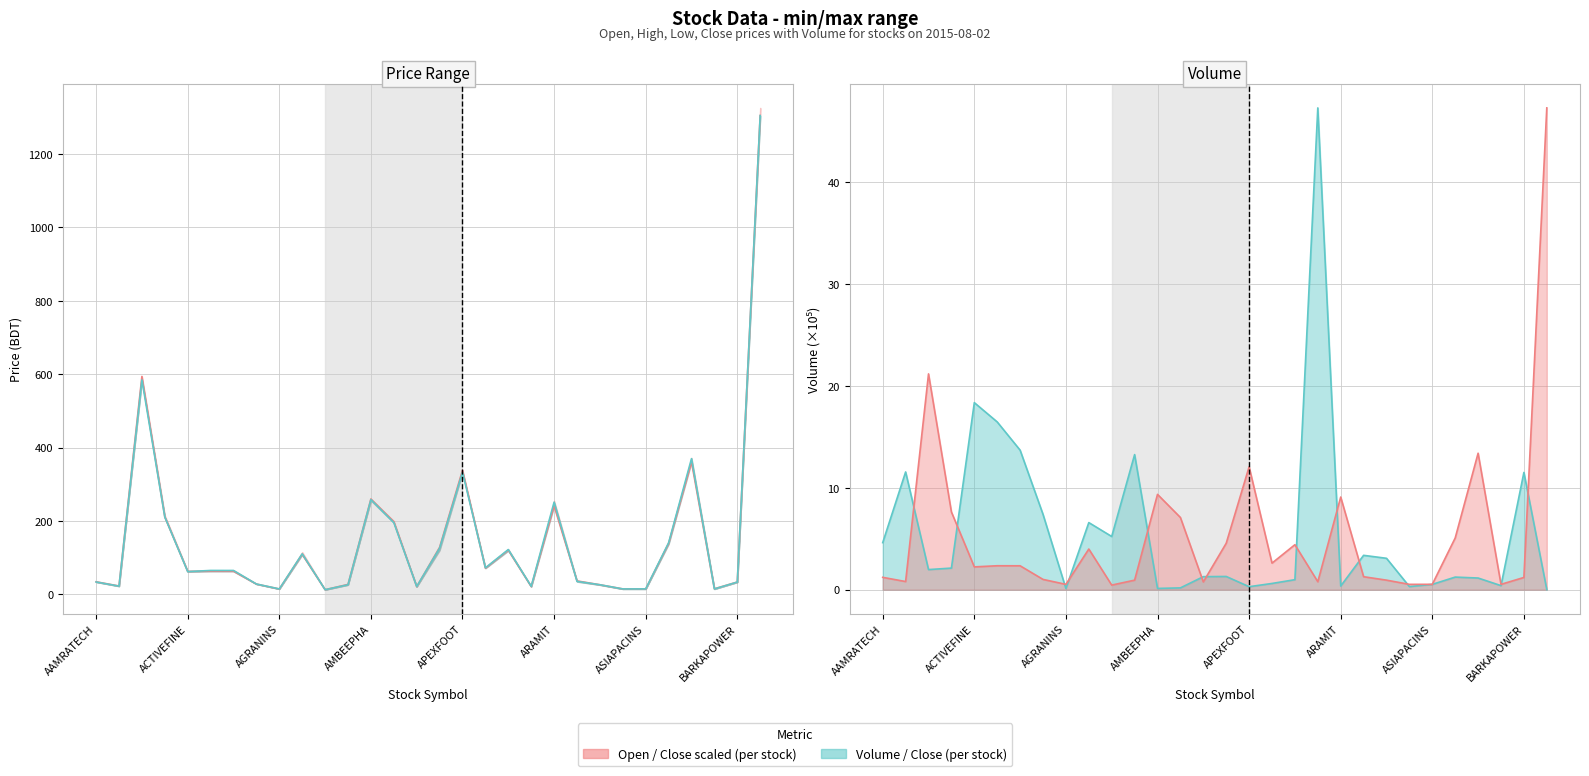

The Close (scaled line) series shows 0.3 at ASIAPACINS. True or false?

False